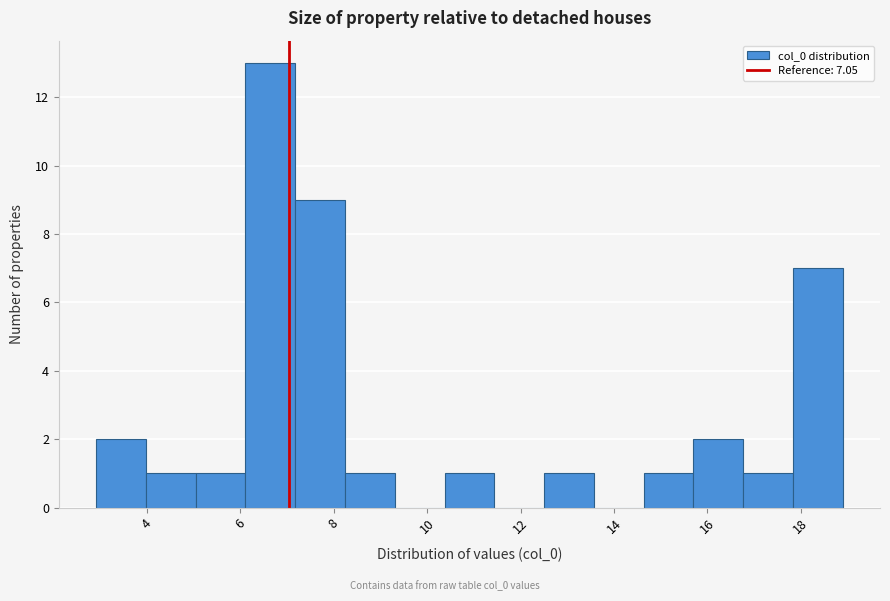

Which range on the x-axis has the tallest bar?

6.2 to 7.2